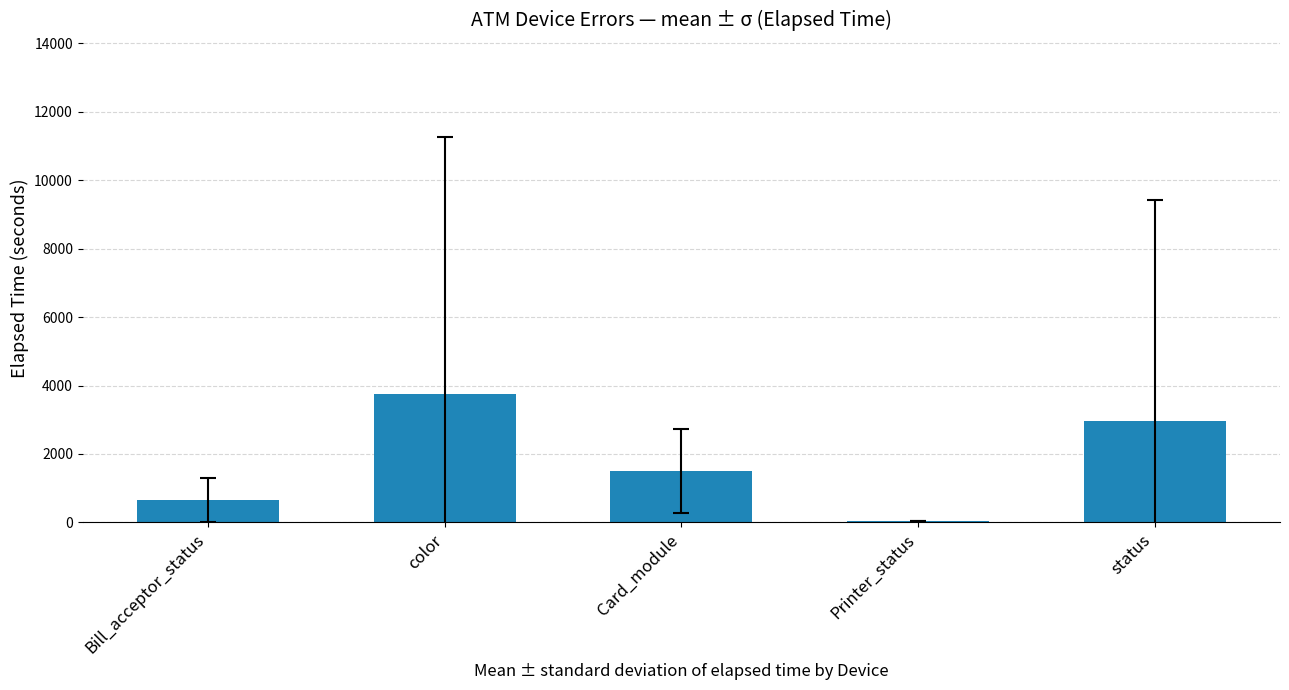

Does the chart contain stacked bars?

No